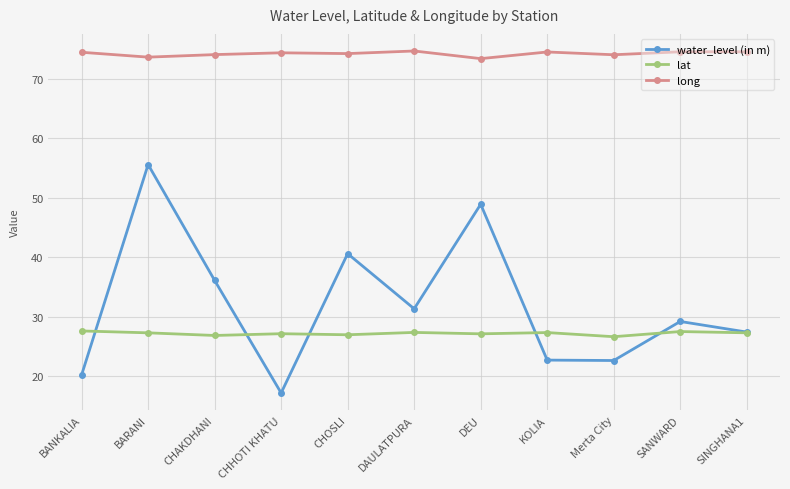

What is the difference between the second highest and minimum values in the water_level (in m) series?

31.7